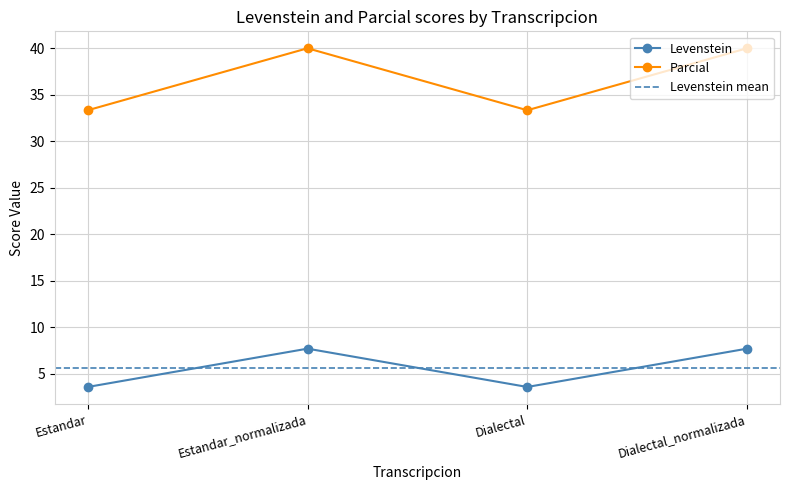

Does the chart display data point markers on the line(s)?

Yes